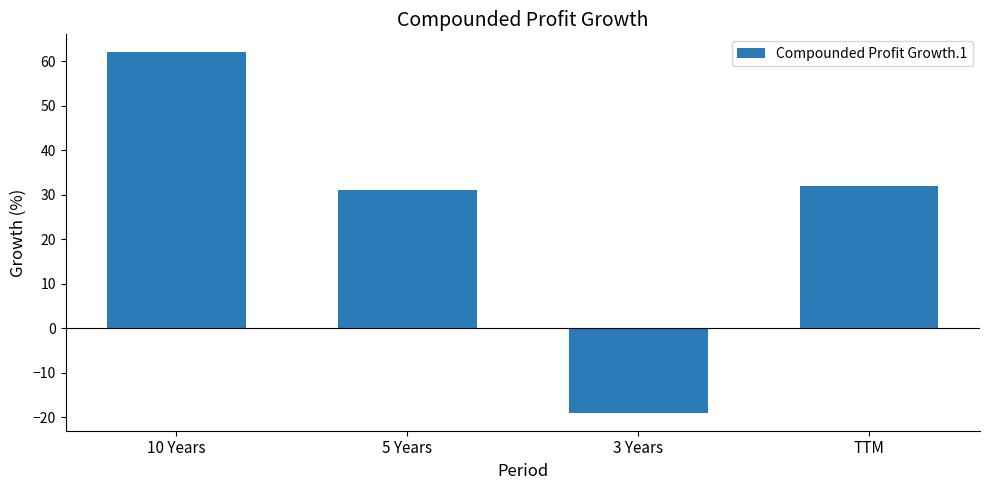

What is the change in value from 5 Years to 3 Years?

-50